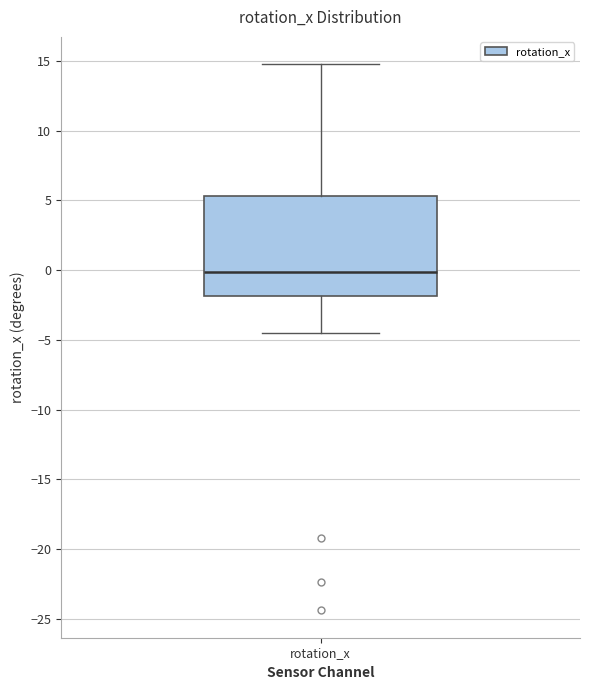

Read this box plot against the y-axis: the position of the median line, the range covered by the box, and the ends of both whiskers. The values are not printed on the chart, so give them approximately, as read against the axis.

median 0.0, box -2.0 to 5.5, whiskers -4.5 to 15.0